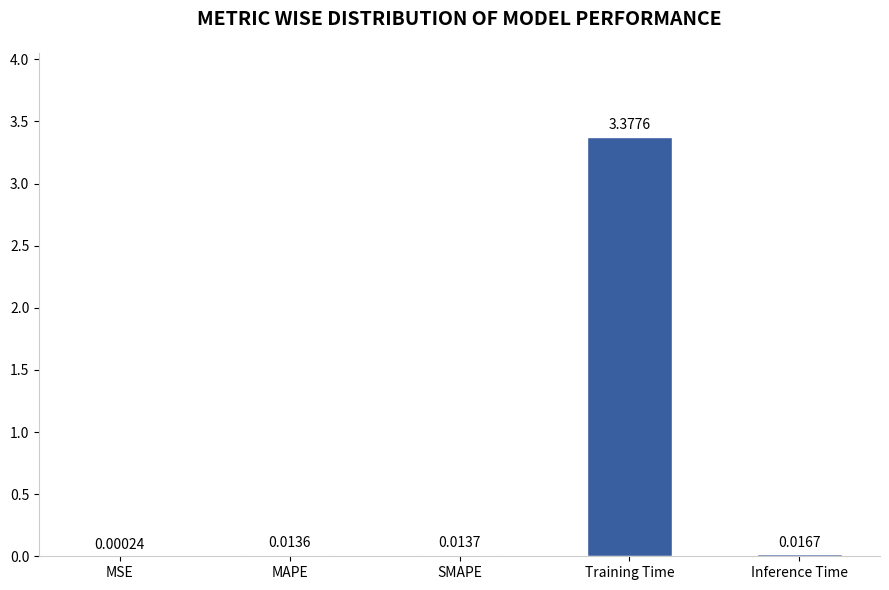

At which label is the value closest to 1?

Inference Time